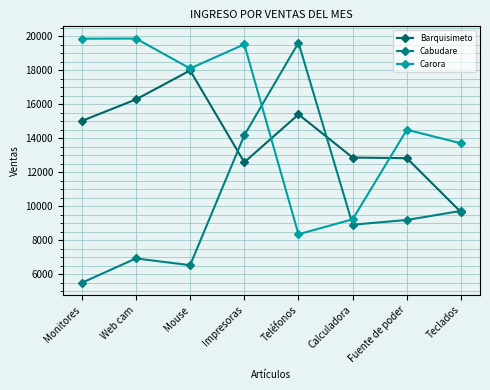

What is the difference between the maximum and minimum values in the Barquisimeto series?

8331